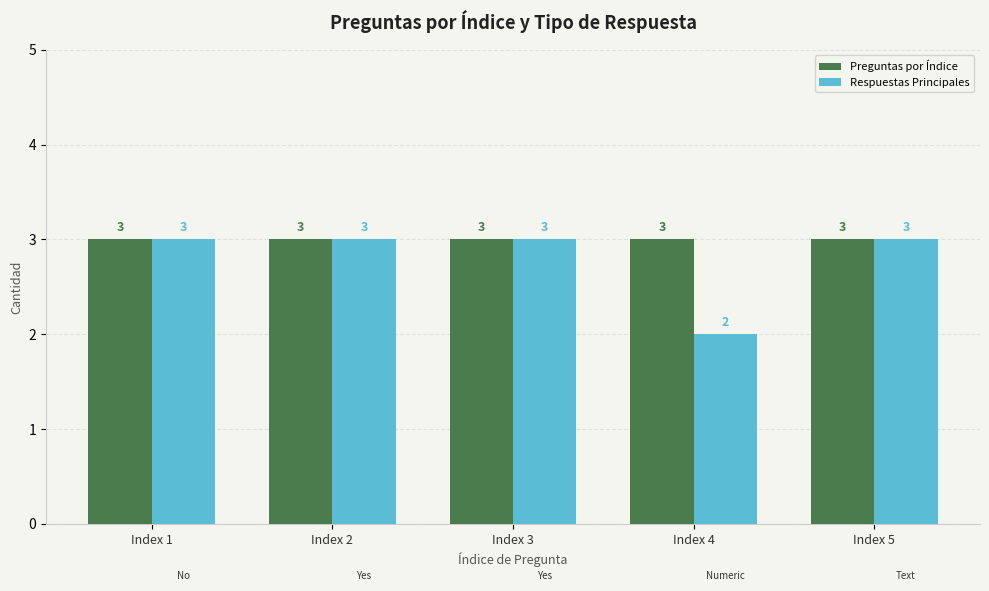

What is the total value across all series at Index 1?

6